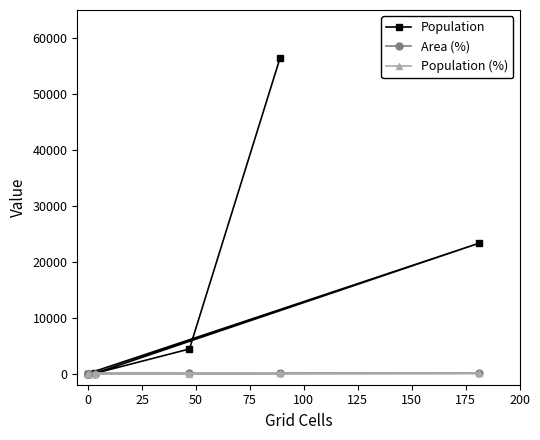

What is the difference between the maximum and minimum values in the Area (%) series?

56.6